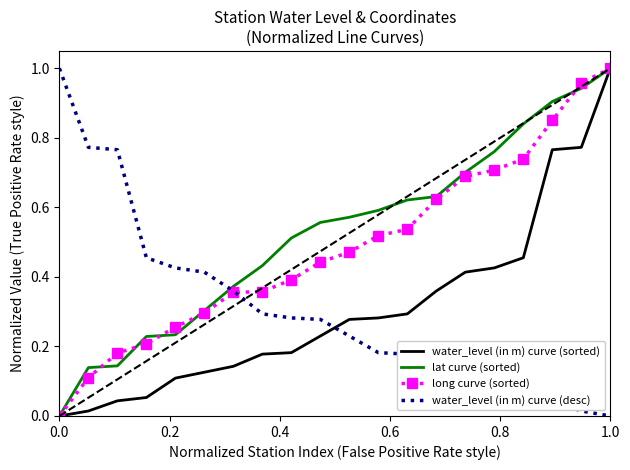

How many times do water_level (in m) curve (sorted) and water_level (in m) curve (desc) cross each other?

1